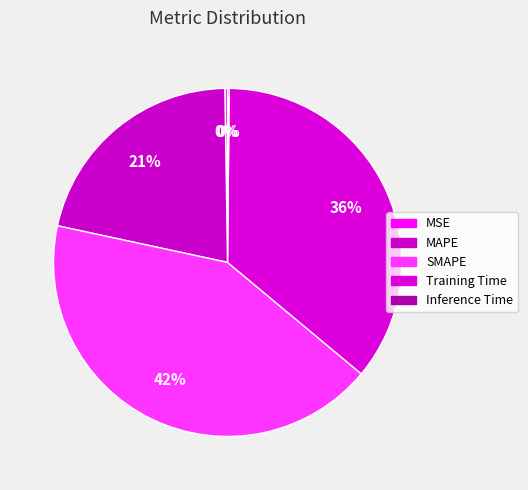

To the nearest percent, what is the combined percentage of MSE and SMAPE?

43%